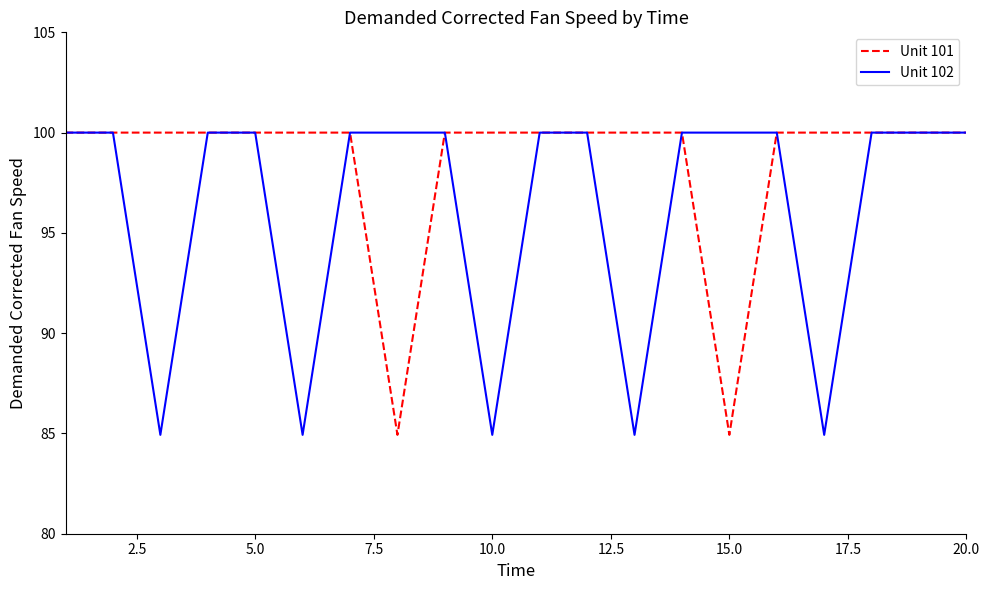

Rank the series by their average value, from lowest to highest.

Unit 102, Unit 101